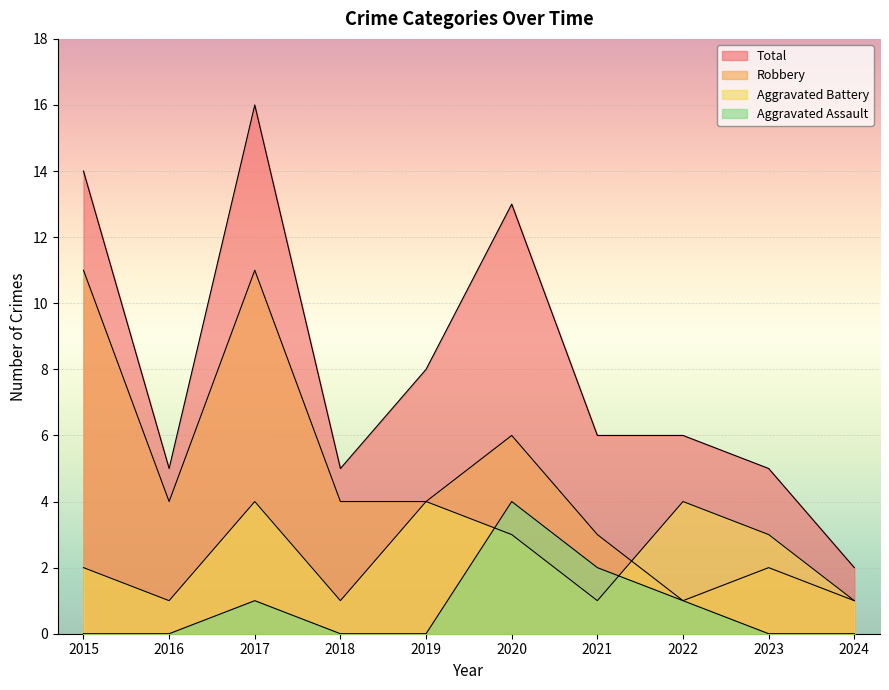

Which series changed the most between 2019 and 2021?

Aggravated Battery